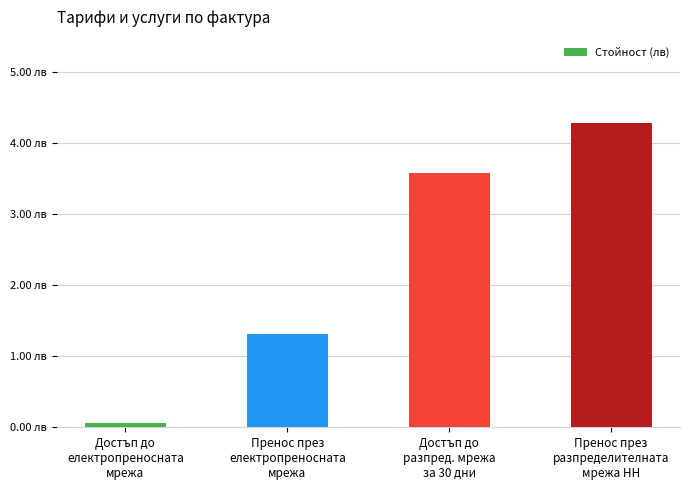

Where does the data first go above 3?

Достъп до
разпред. мрежа
за 30 дни